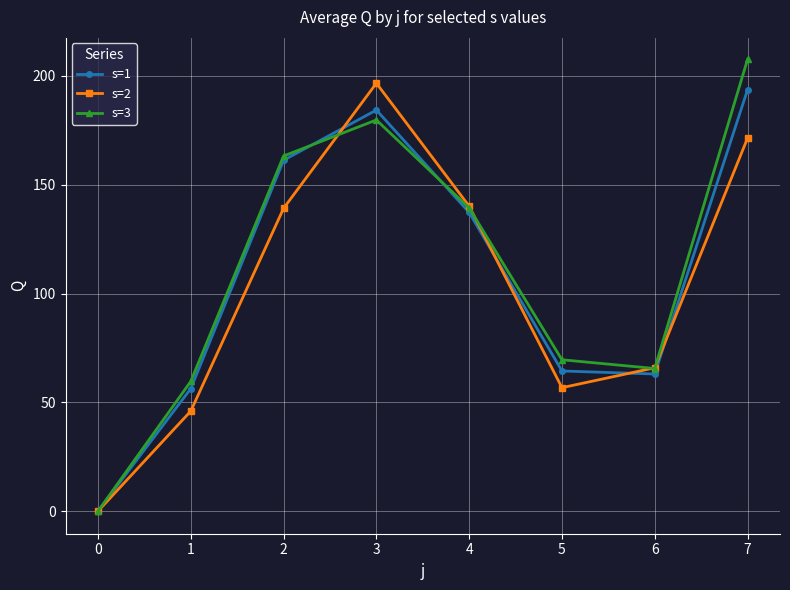

How many values in the s=1 series are below 137?

4